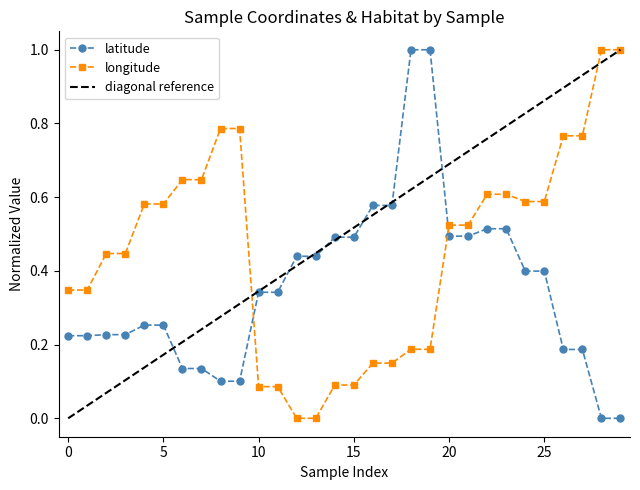

True or false: longitude has more than 2 points higher than both neighbors.

False